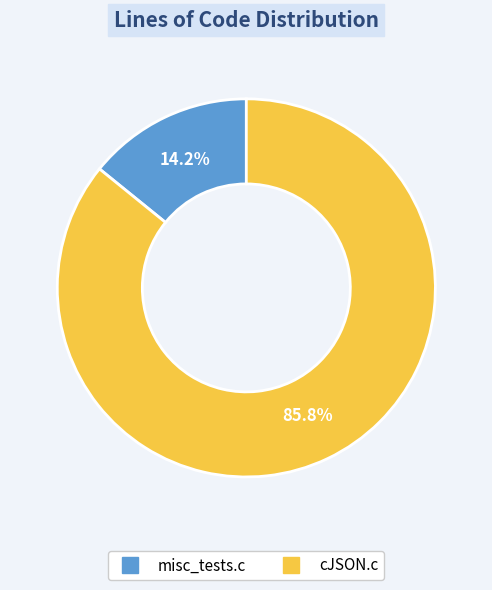

To the nearest percent, what percentage of the pie is cJSON.c?

86%